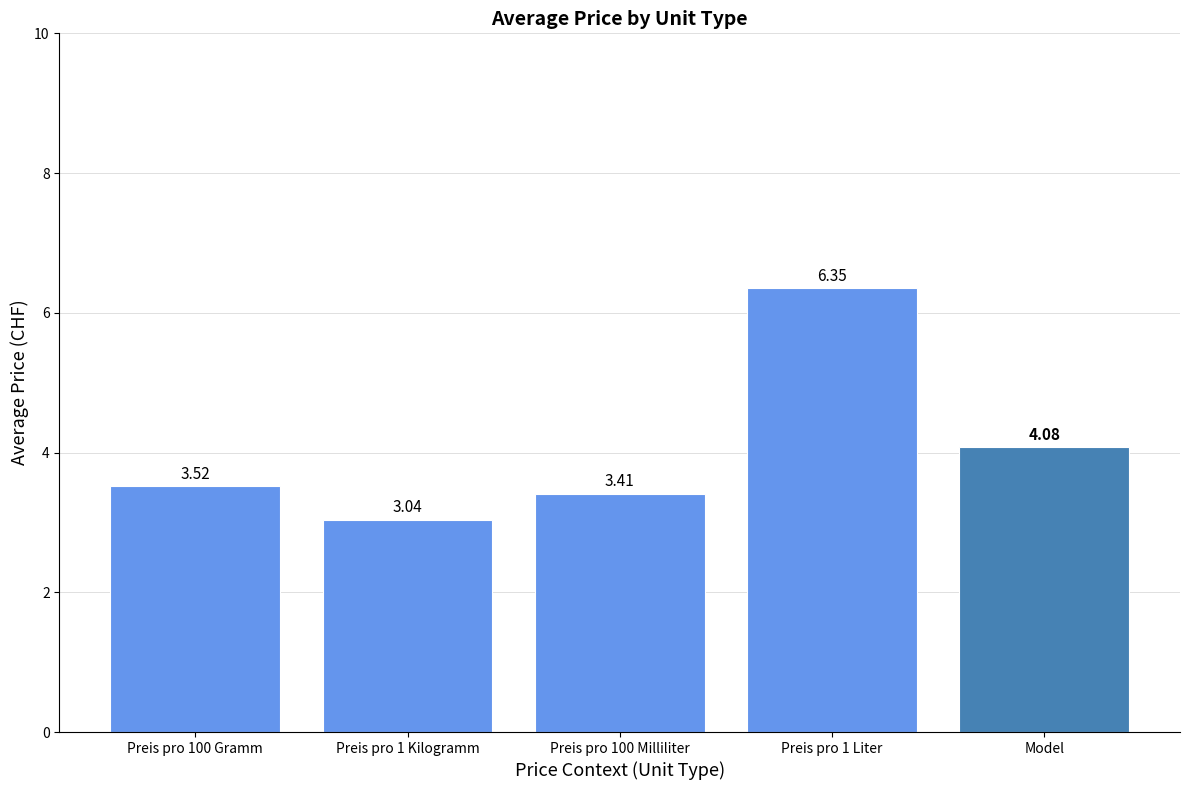

Between Preis pro 1 Liter and Preis pro 100 Milliliter, which is larger?

Preis pro 1 Liter